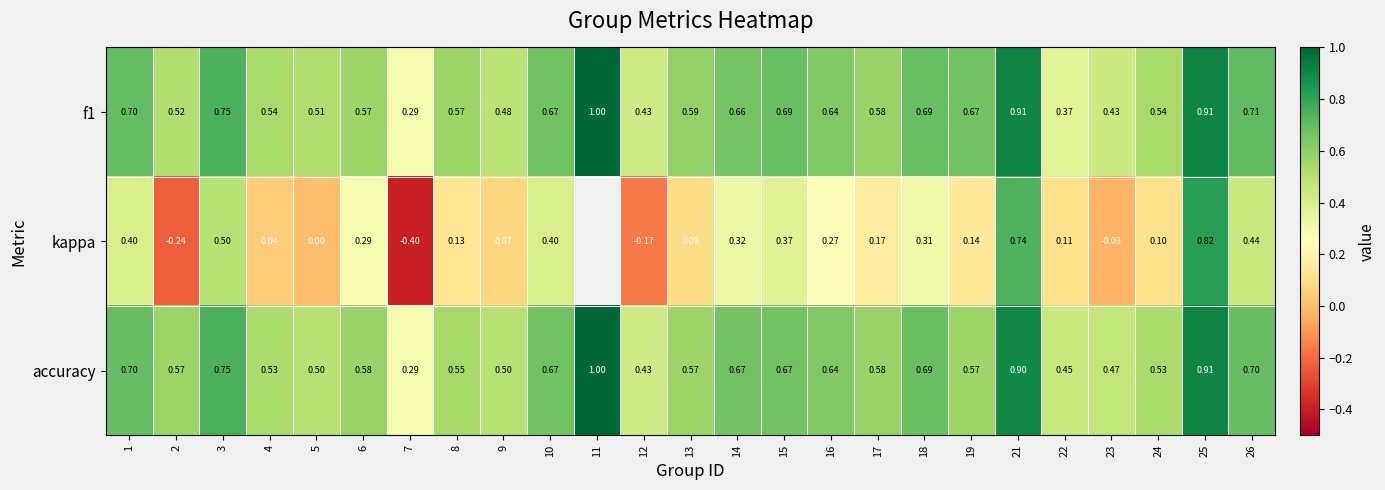

What is the total value across all series at 19?

1.4